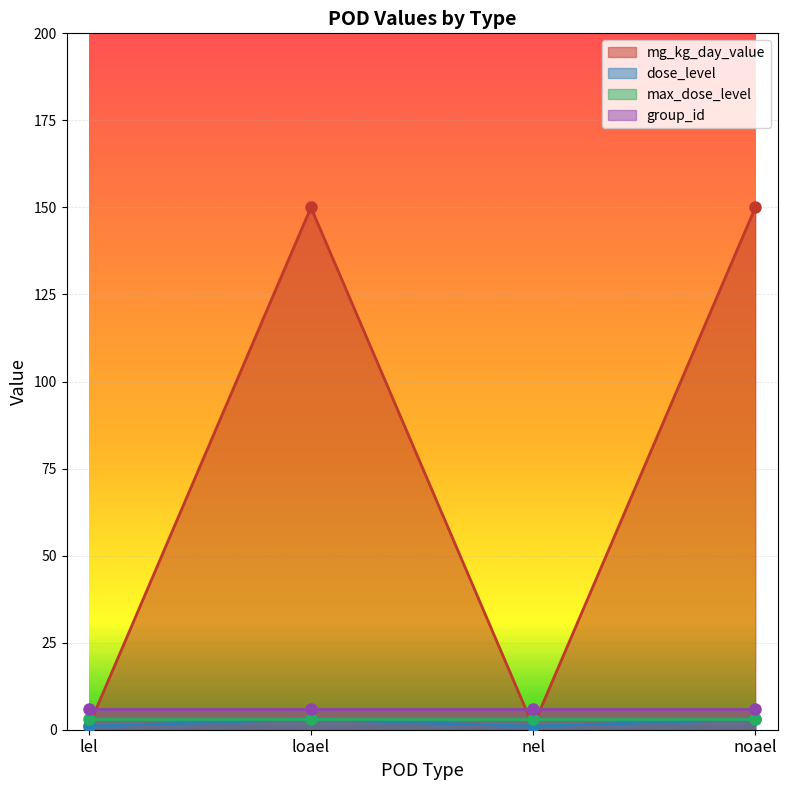

What is the label of the 1st point from the right?

noael